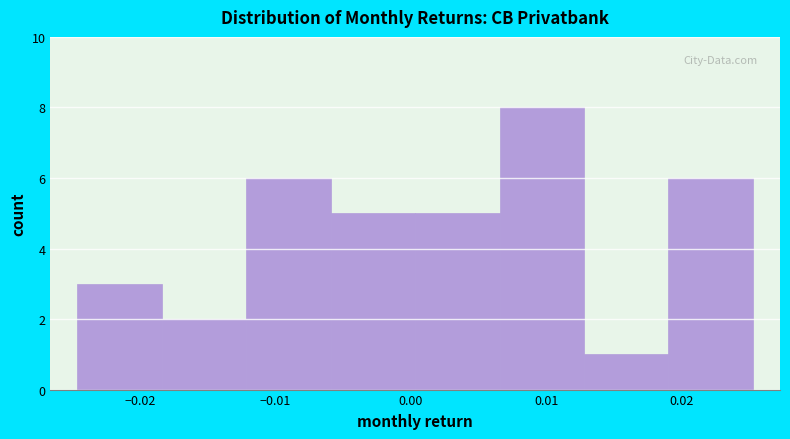

Reading left to right, list every bar in this chart as the range it spans on the x-axis followed by its height. Neither the bar edges nor the heights are printed on the chart, so give them approximately, as read against the axes.

-0.025 to -0.018: 3
-0.018 to -0.012: 2
-0.012 to -0.006: 6
-0.006 to 0.000: 5
0.000 to 0.007: 5
0.007 to 0.013: 8
0.013 to 0.019: 1
0.019 to 0.025: 6